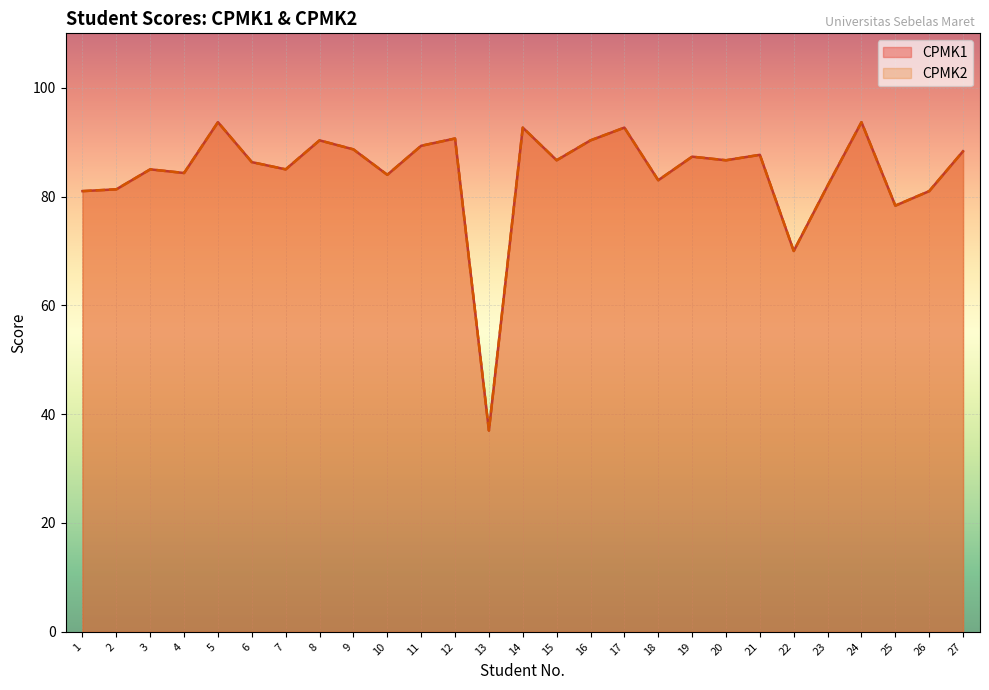

What is the difference between the second highest and minimum values in the CPMK2 series?

56.7